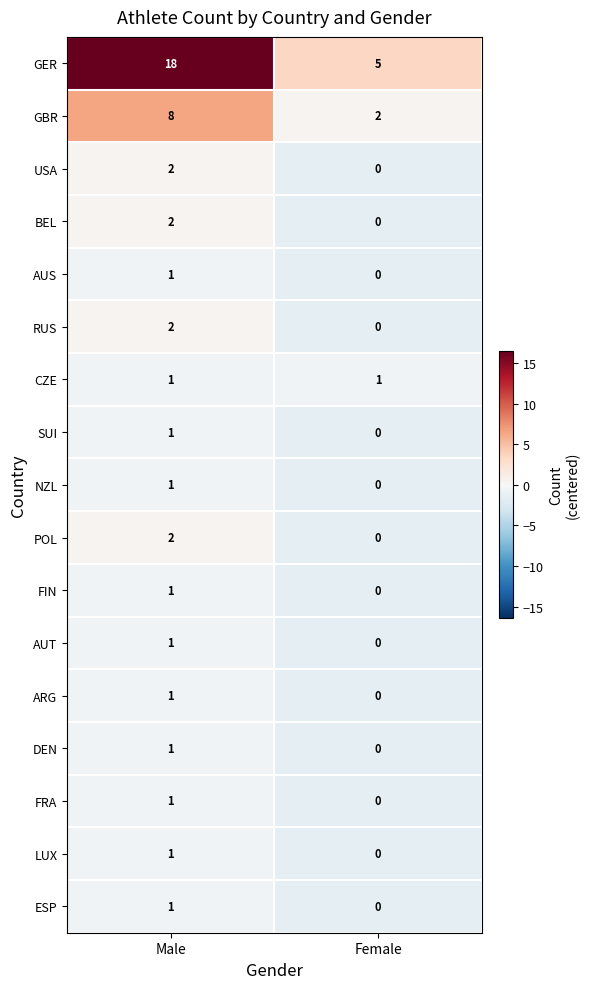

What is the total value across all series at Female?

8